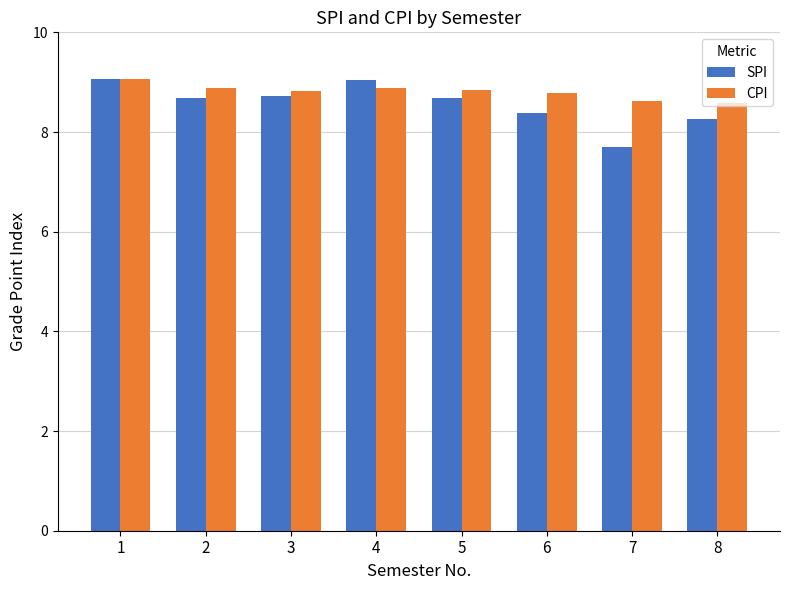

What is the difference between the second highest and second lowest values in the CPI series?

0.3